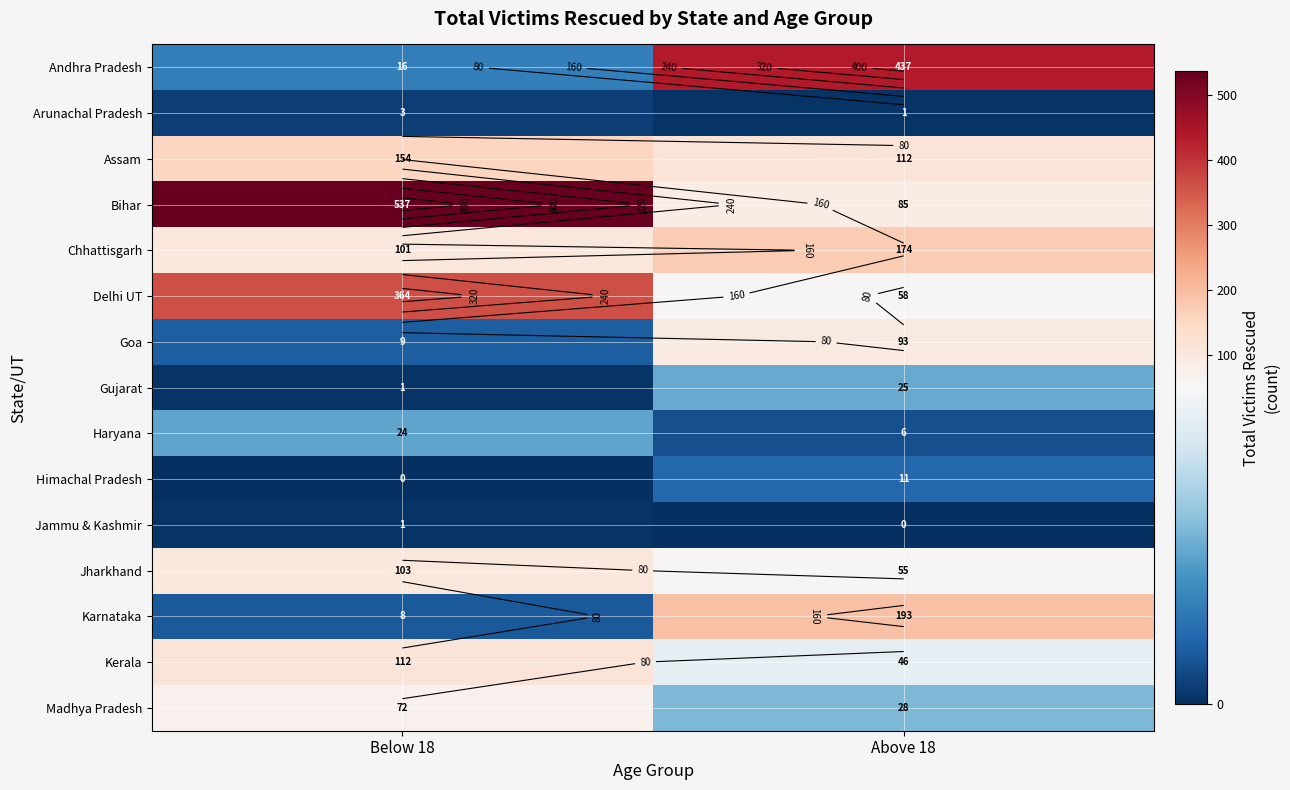

What is the sum of the Goa values at Below 18 and Above 18?

102